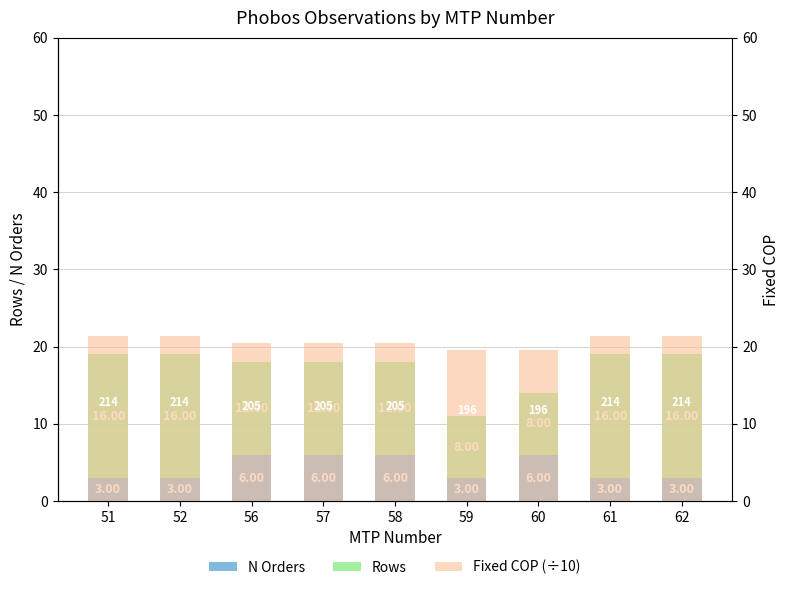

What is the value of the Fixed COP (÷10) bar at the 6th from the left?

19.6